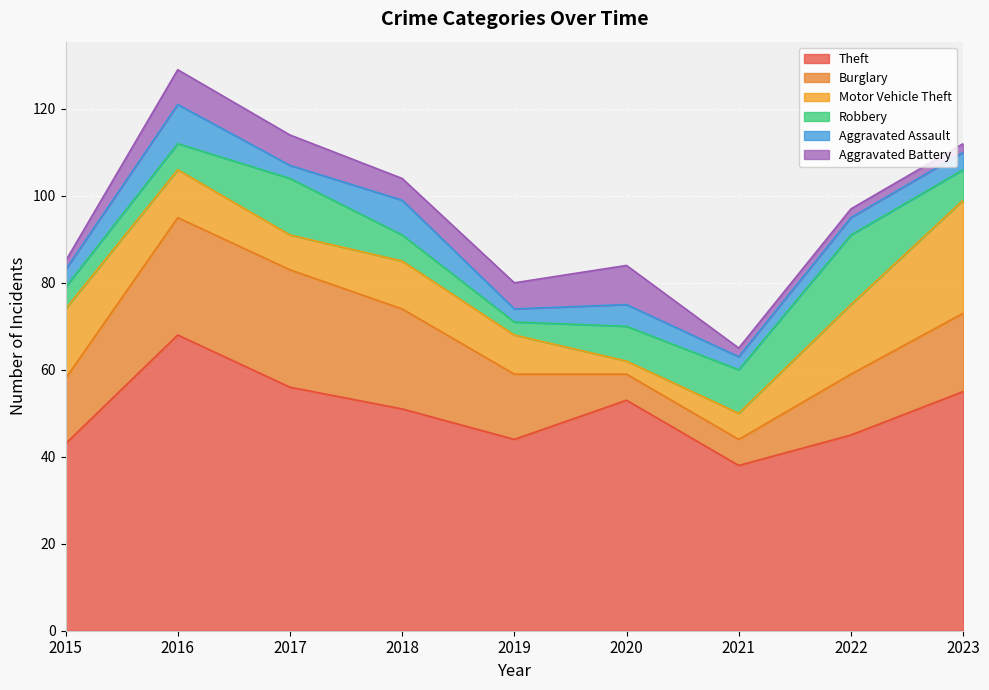

At which category does the chart reach its peak across all series?

2016